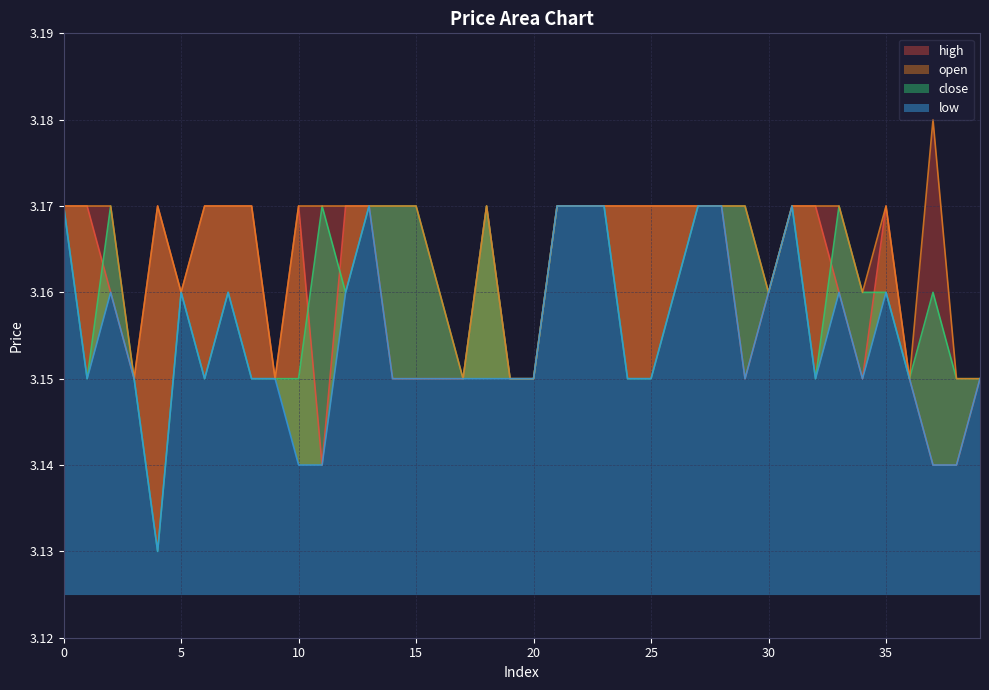

How many lines are shown in the chart?

4